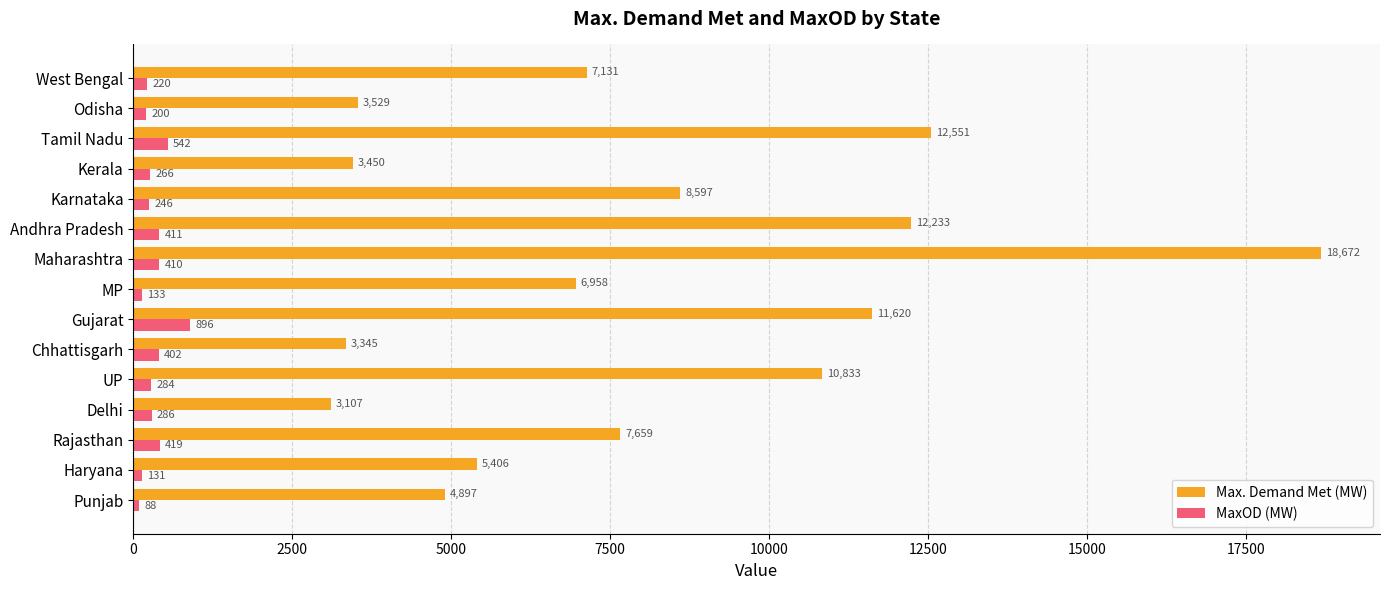

Is it true that Max. Demand Met (MW) equals 12233 at Andhra Pradesh?

True